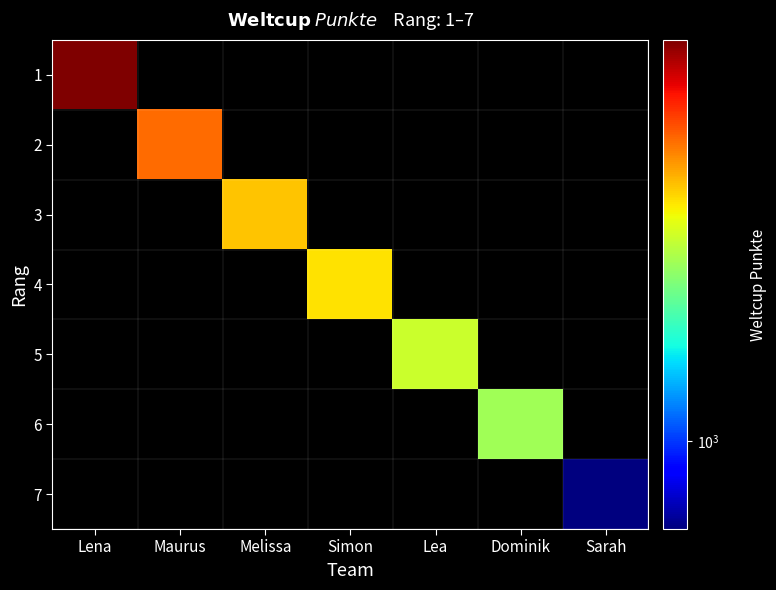

Reading left to right, what are all the values shown in this chart?

1: Lena=2046	Maurus=0	Melissa=0	Simon=0	Lea=0	Dominik=0	Sarah=0
2: Lena=0	Maurus=1713	Melissa=0	Simon=0	Lea=0	Dominik=0	Sarah=0
3: Lena=0	Maurus=0	Melissa=1577	Simon=0	Lea=0	Dominik=0	Sarah=0
4: Lena=0	Maurus=0	Melissa=0	Simon=1532	Lea=0	Dominik=0	Sarah=0
5: Lena=0	Maurus=0	Melissa=0	Simon=0	Lea=1436	Dominik=0	Sarah=0
6: Lena=0	Maurus=0	Melissa=0	Simon=0	Lea=0	Dominik=1374	Sarah=0
7: Lena=0	Maurus=0	Melissa=0	Simon=0	Lea=0	Dominik=0	Sarah=855